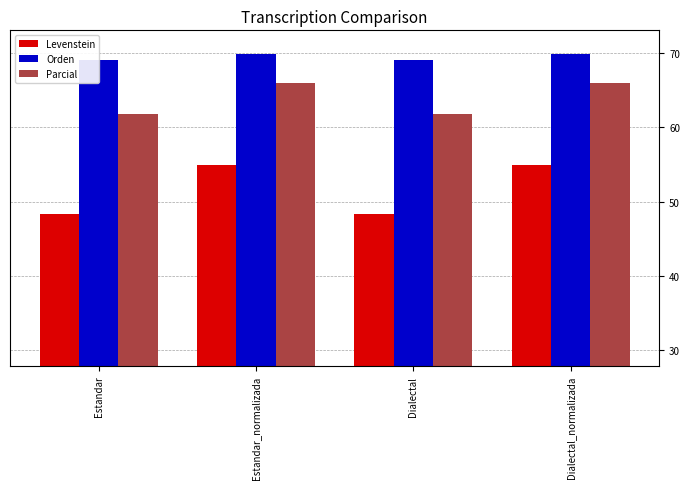

True or false: Levenstein has a value of 10.8 at Dialectal.

False